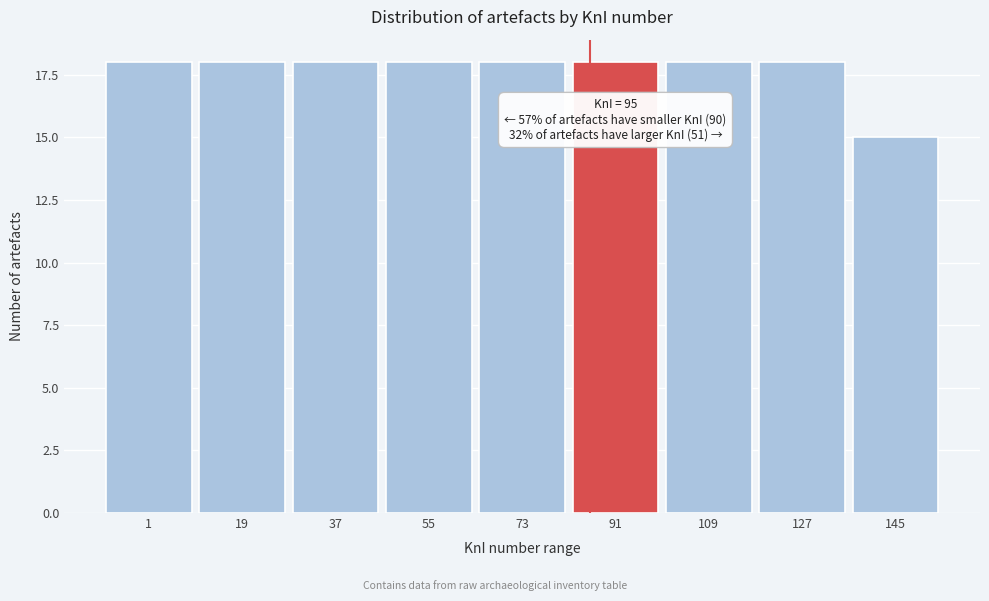

Reading left to right, list all the values displayed in this chart.

1=18	19=18	37=18	55=18	73=18	91=18	109=18	127=18	145=15